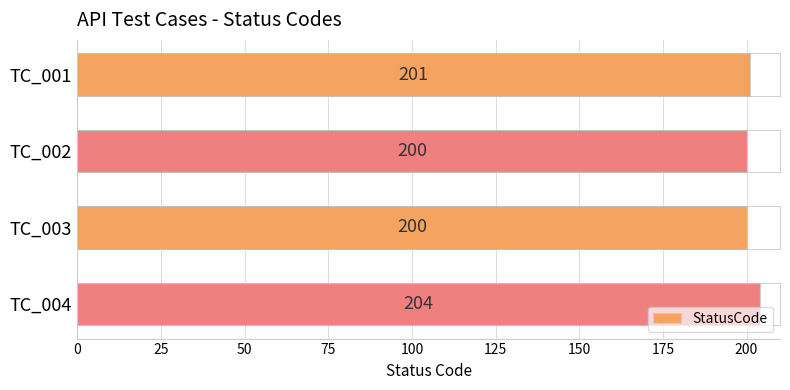

What is the minimum value shown in the chart?

200